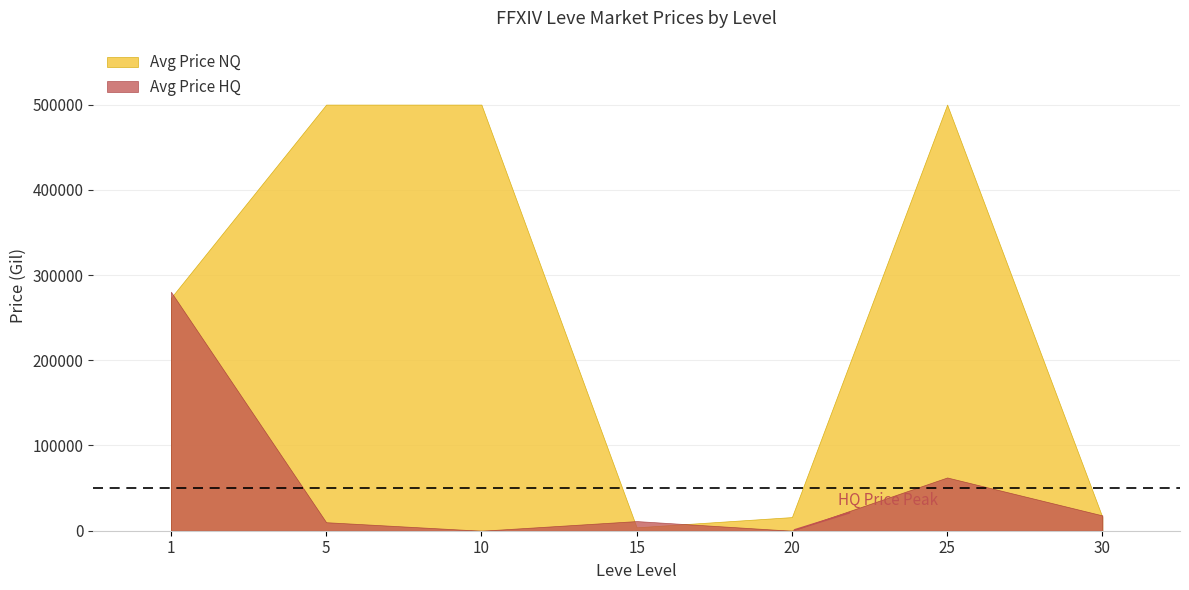

Which has a higher value, 5 or 1?

5